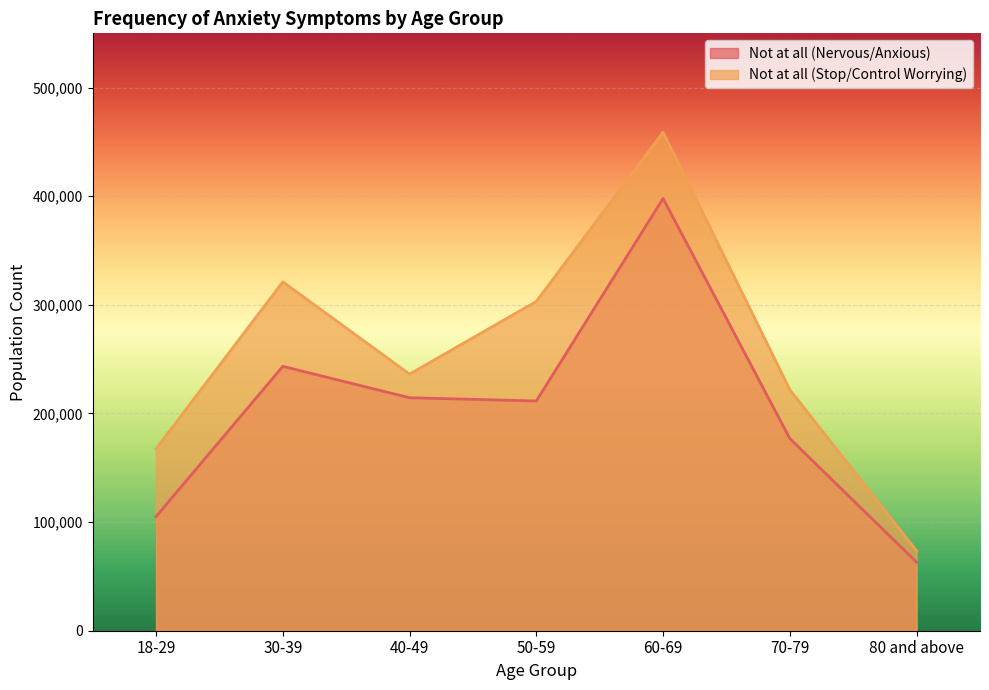

What are all the series names shown in the legend?

Not at all (Nervous/Anxious), Not at all (Stop/Control Worrying)